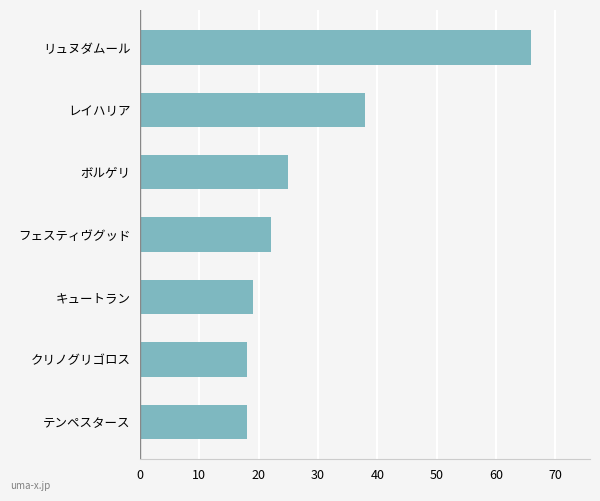

What is the change in value from クリノグリゴロス to リュヌダムール?

+48